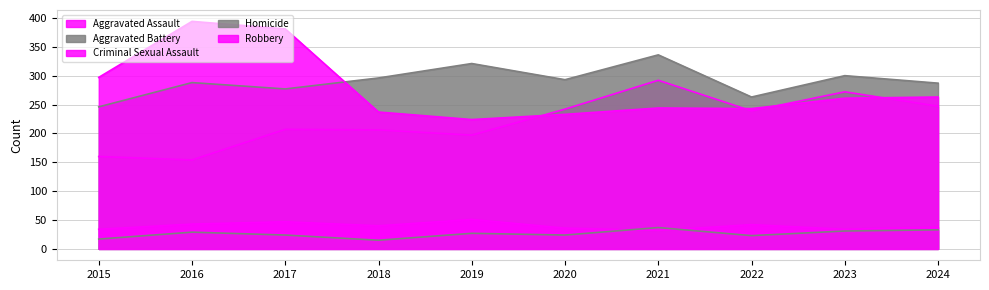

True or false: Criminal Sexual Assault and Aggravated Assault cross at least once.

False